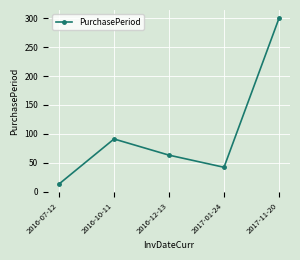

Read the value at 2017-11-20, to the nearest 10.

300